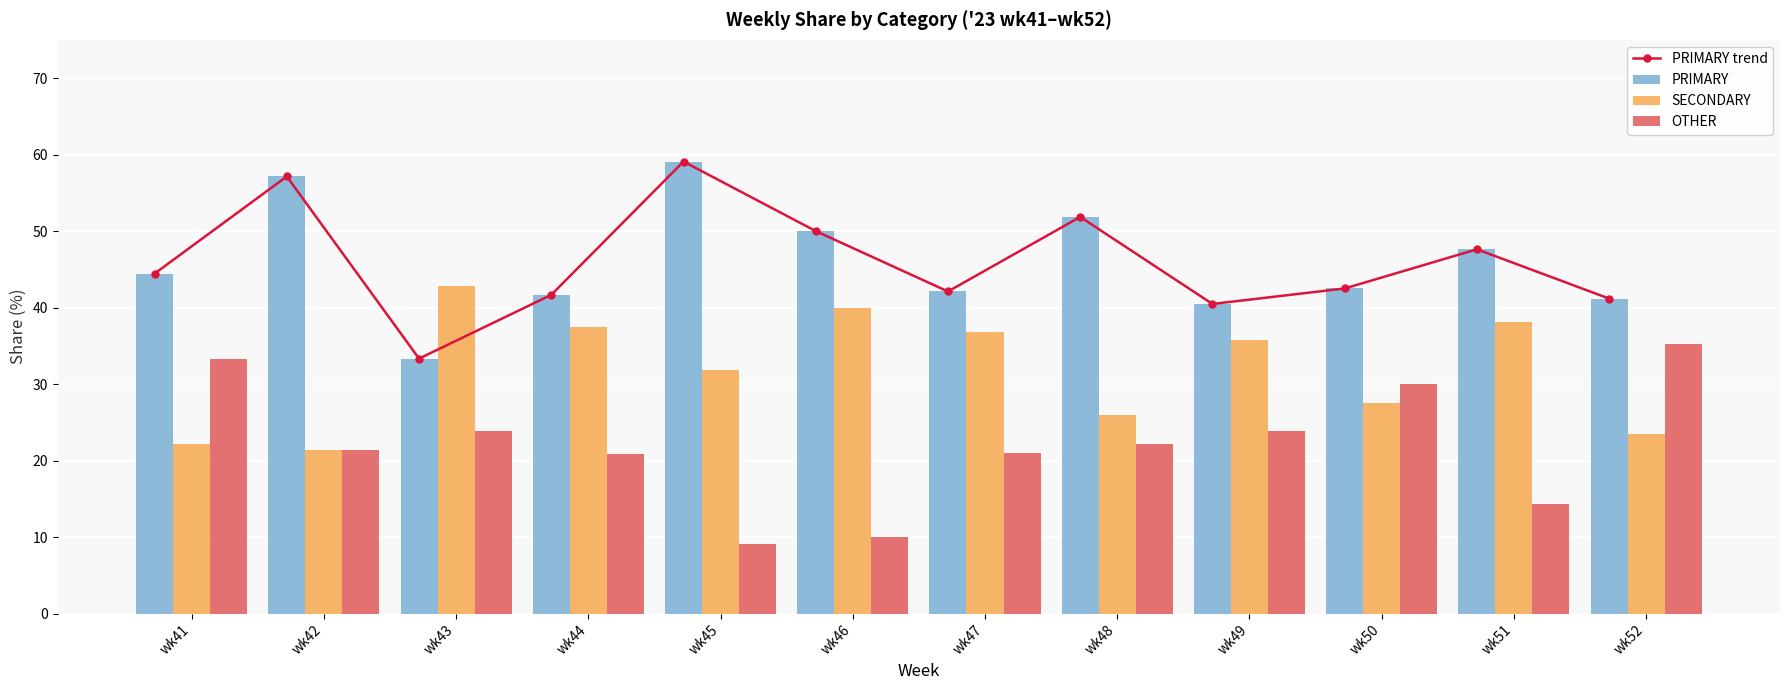

Where does the SECONDARY series first go above 35?

wk43